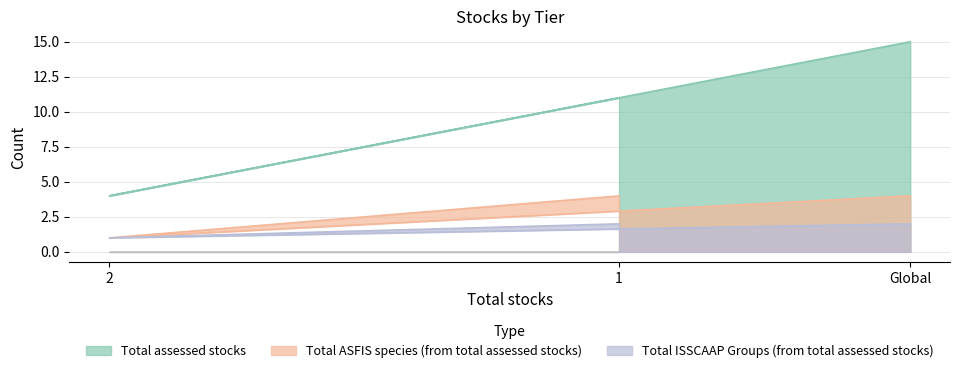

Which series has the largest range (max minus min)?

Total assessed stocks